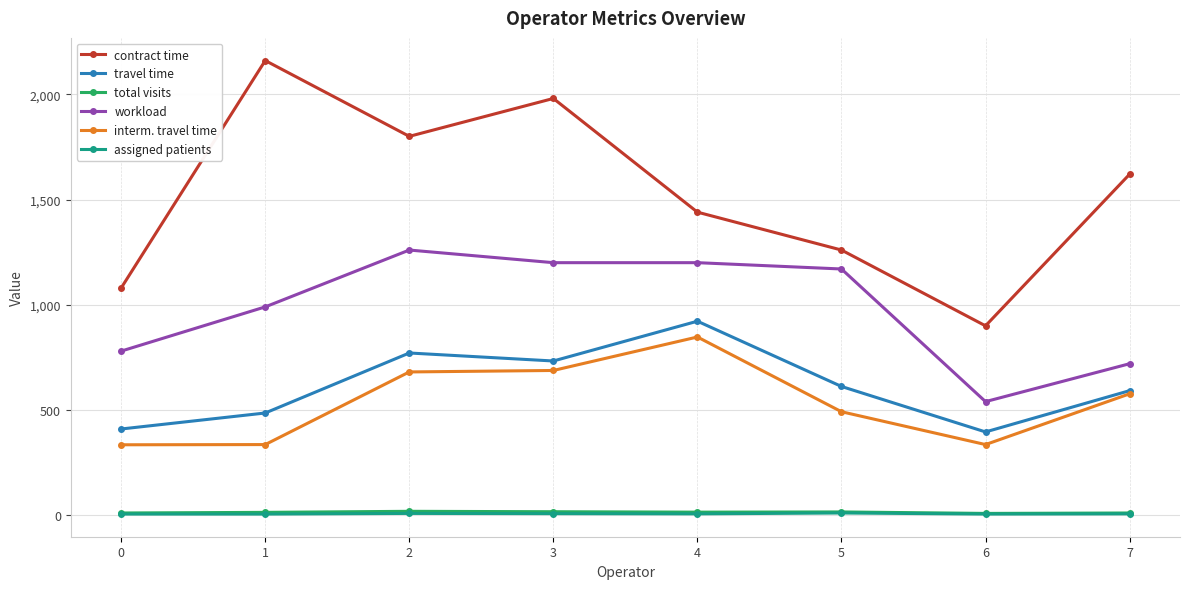

How many contract time values are between 1260 and 1980?

5